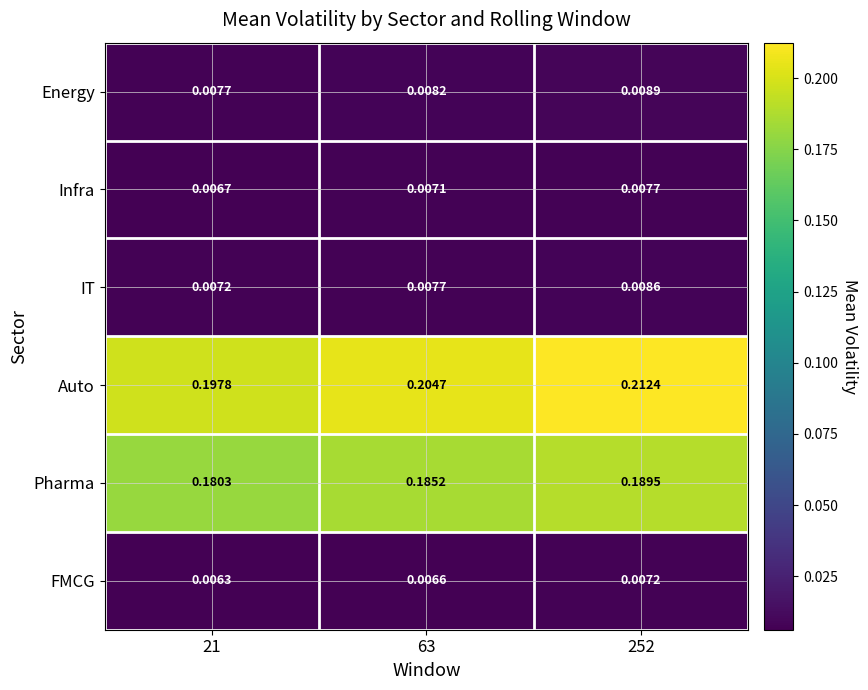

Which series has the largest total across all categories?

Auto